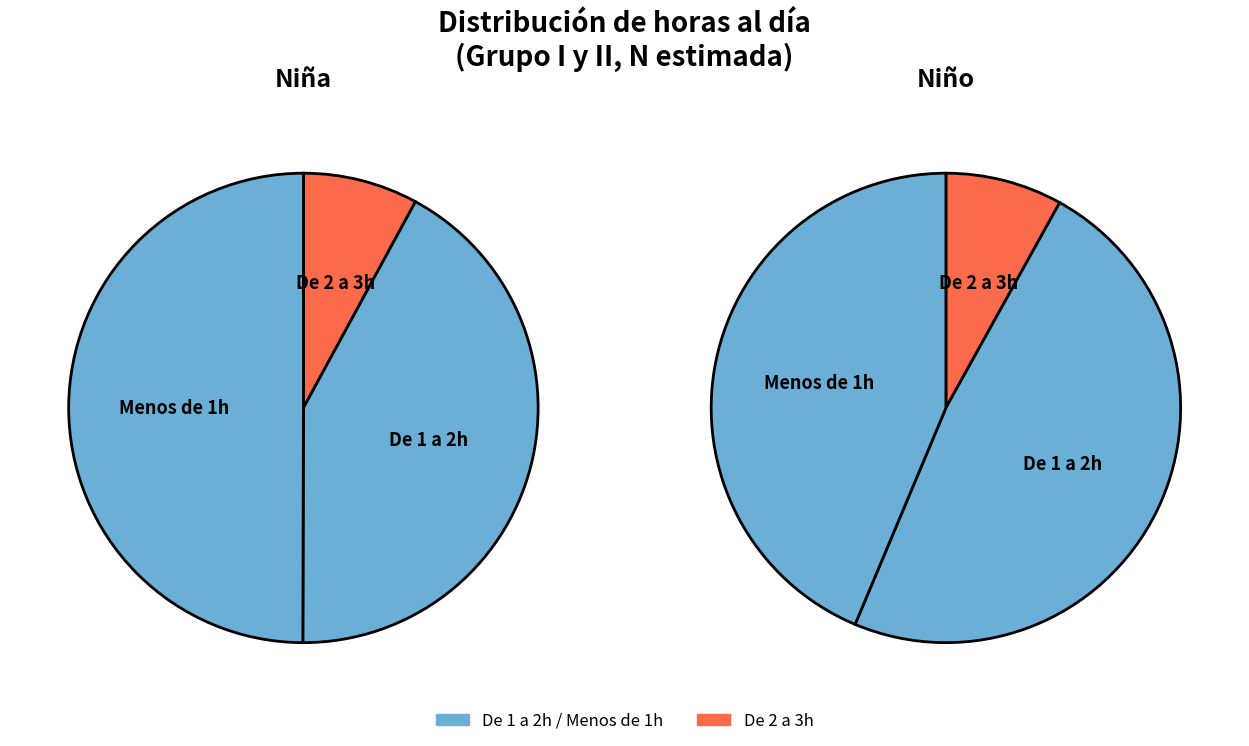

What is the difference between the highest and lowest values at De 1 a 2h?

17622